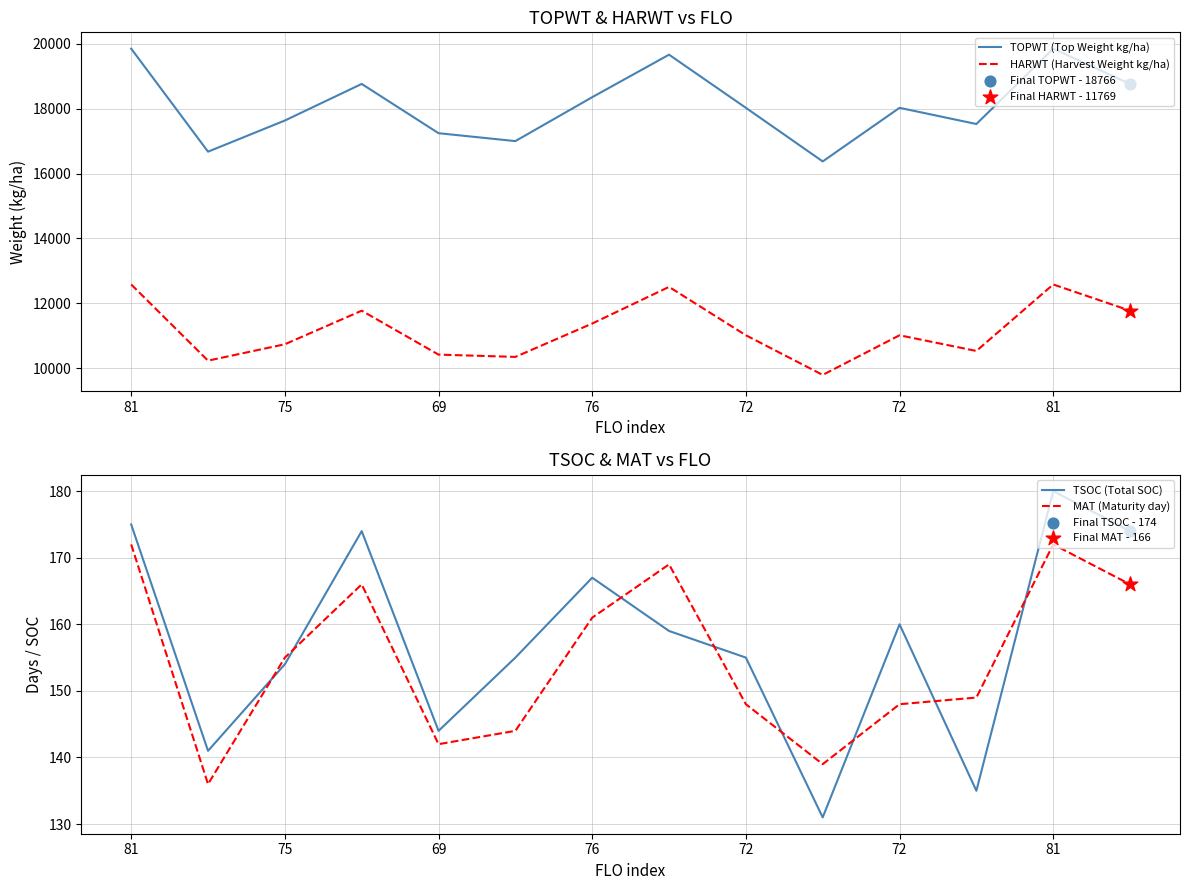

Which series has the largest Y range (max minus min)?

TOPWT (Top Weight kg/ha)